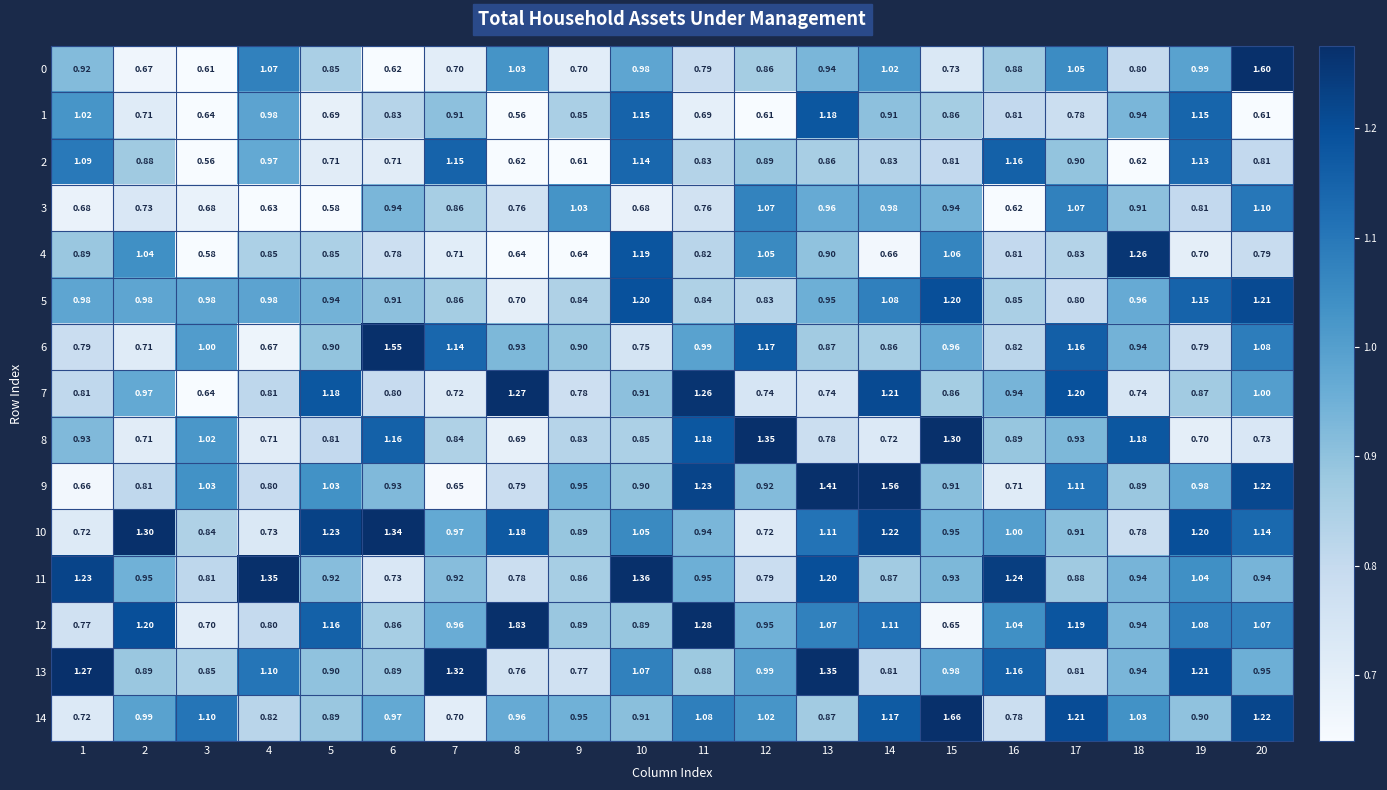

Is the value of 8 at 16 greater than the value of 0 at 11?

Yes